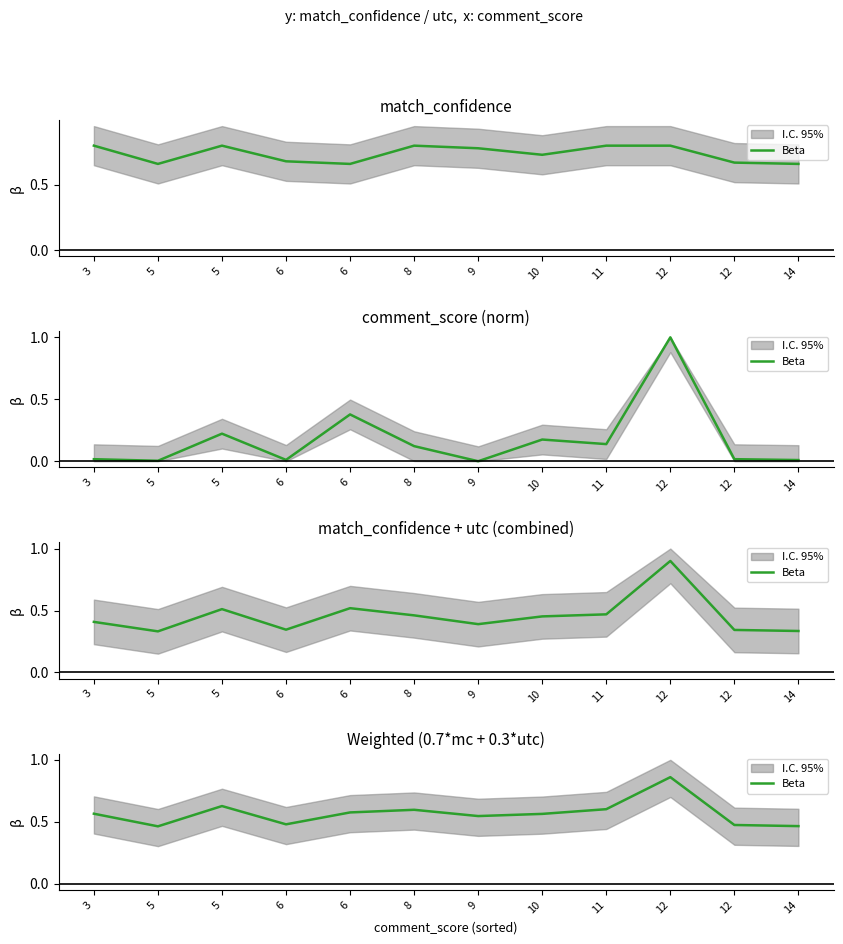

At which category does the data reach its first local valley?

5